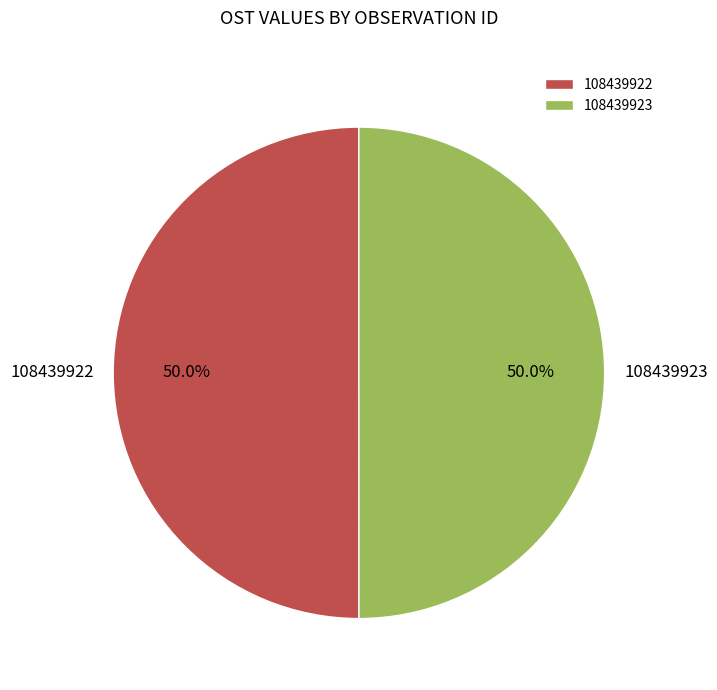

Do 108439922 and 108439923 together represent more than half of the pie?

Yes